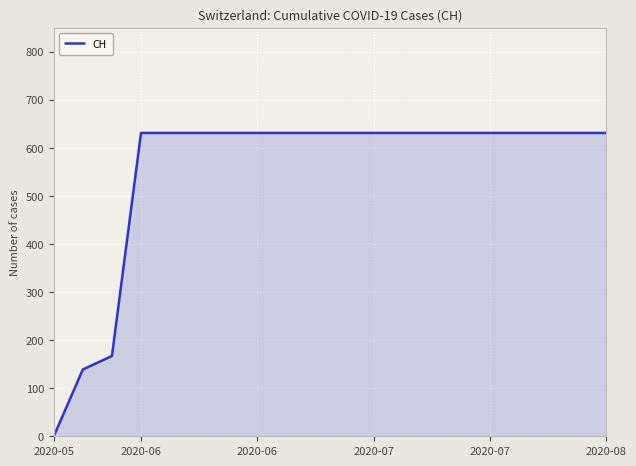

What is the maximum value shown in the chart?

631